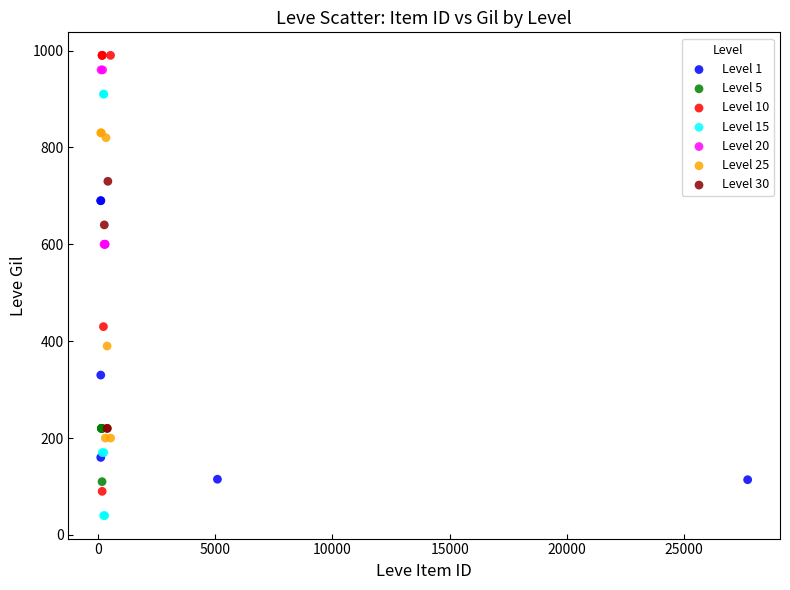

Which series contains the lowest Y value?

Level 15